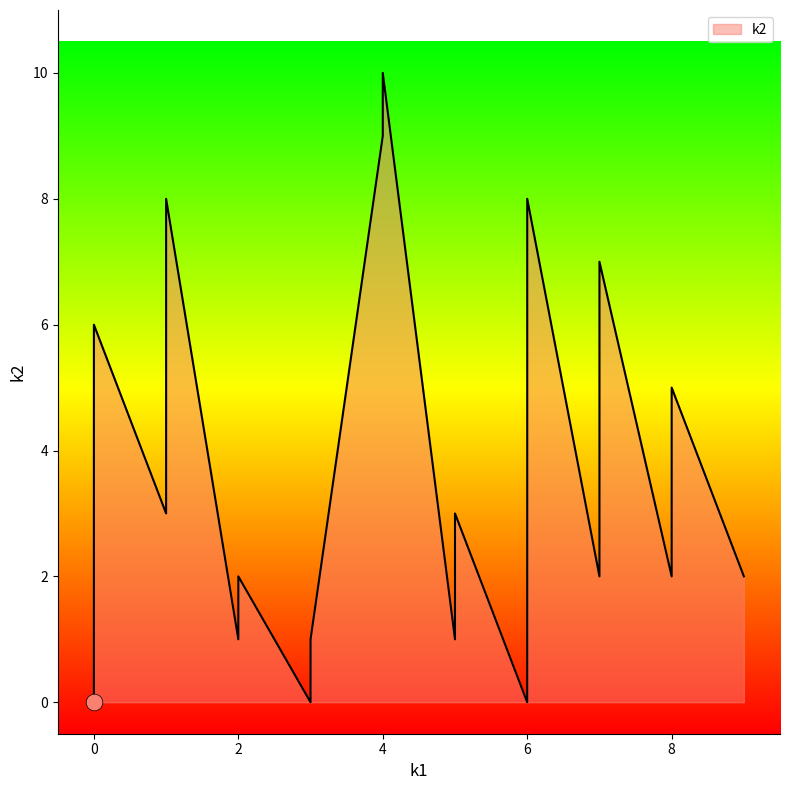

What is the value of the k2 point at the 11th from the left?

2